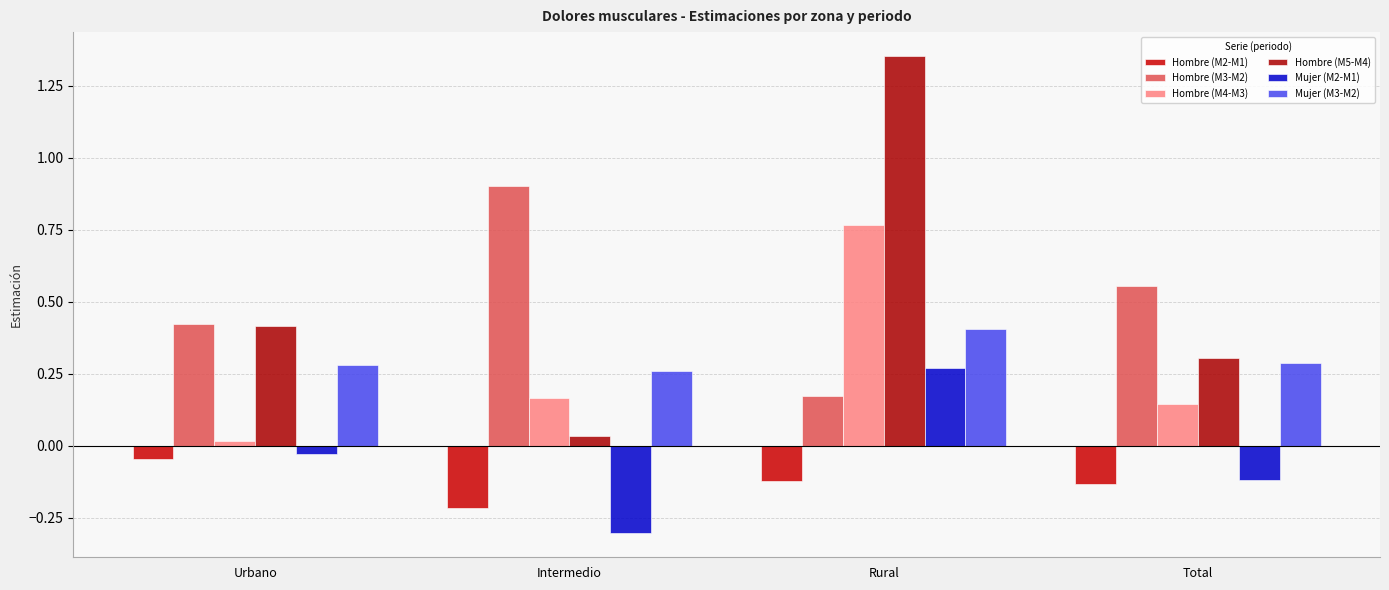

How many values in Mujer (M2-M1) are below zero?

3